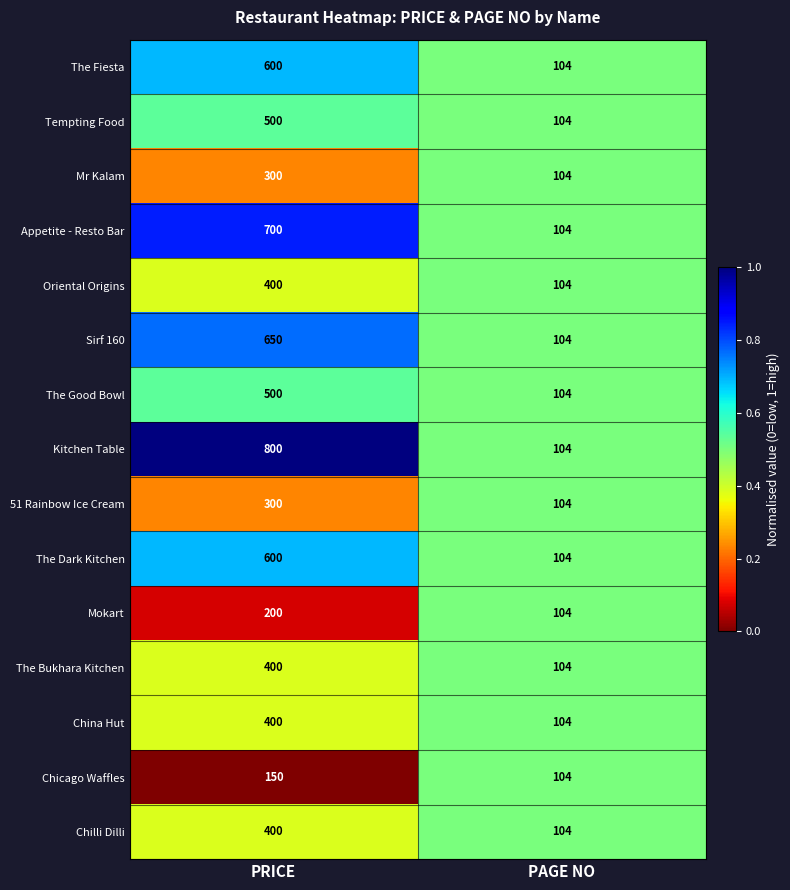

What is the minimum value shown in the chart?

104